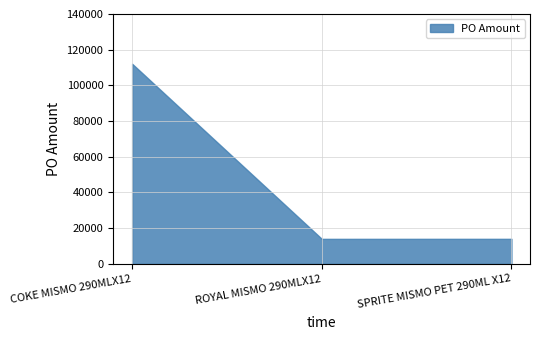

What is the minimum value shown in the chart?

14000.6